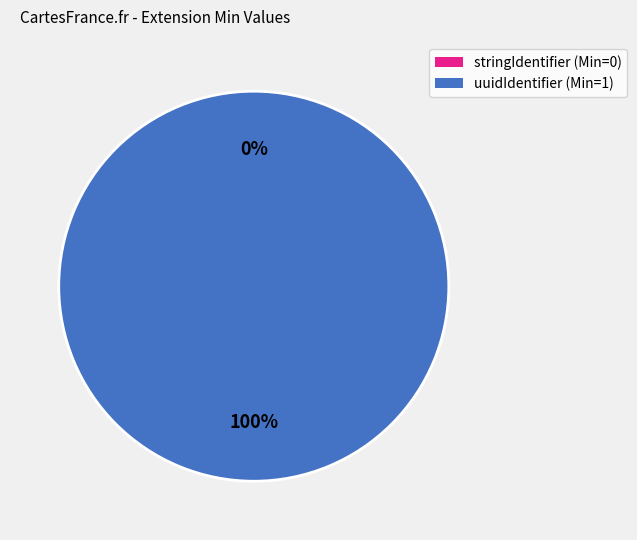

How much of the chart is everything except stringIdentifier (Min=0)?

100.0%